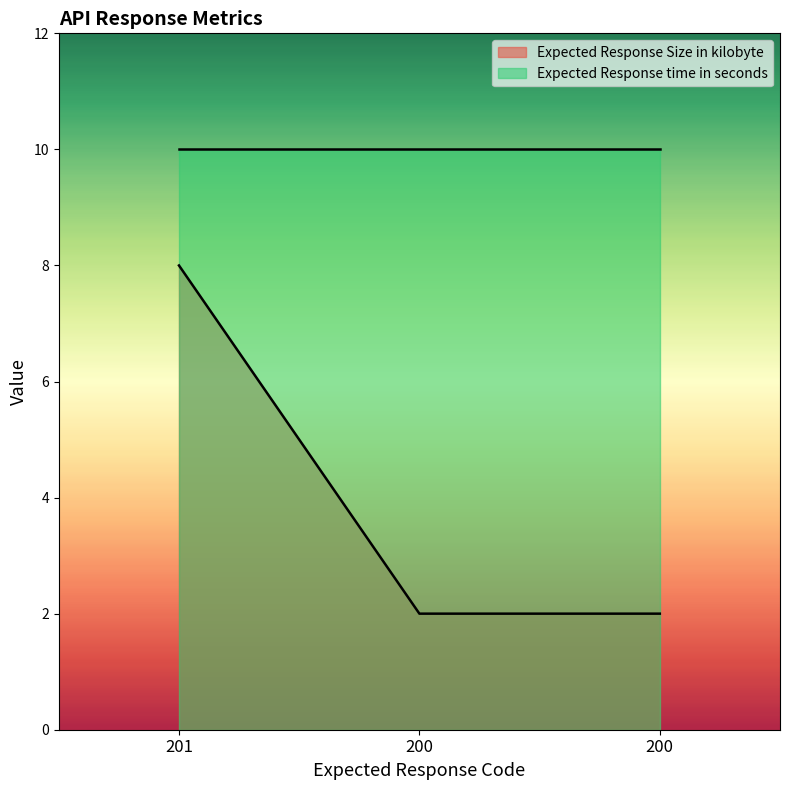

The chart shows a value of 8 at 201. True or false?

True